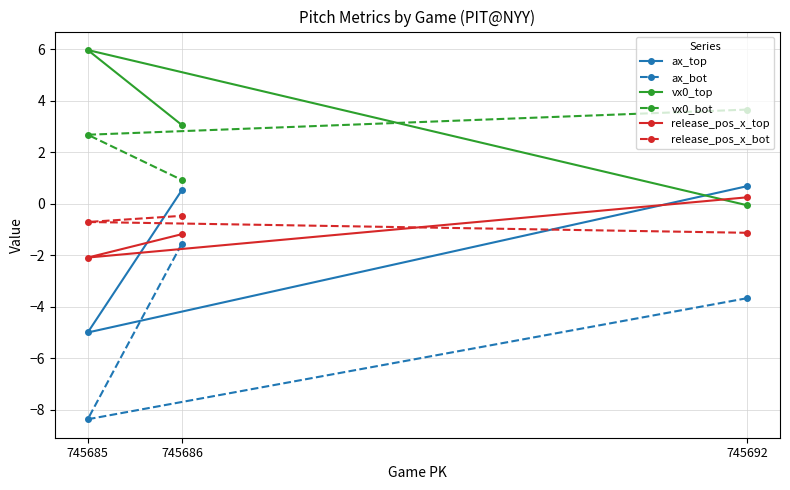

Is the value of vx0_bot at 745686 greater than the value of release_pos_x_bot at 745686?

Yes